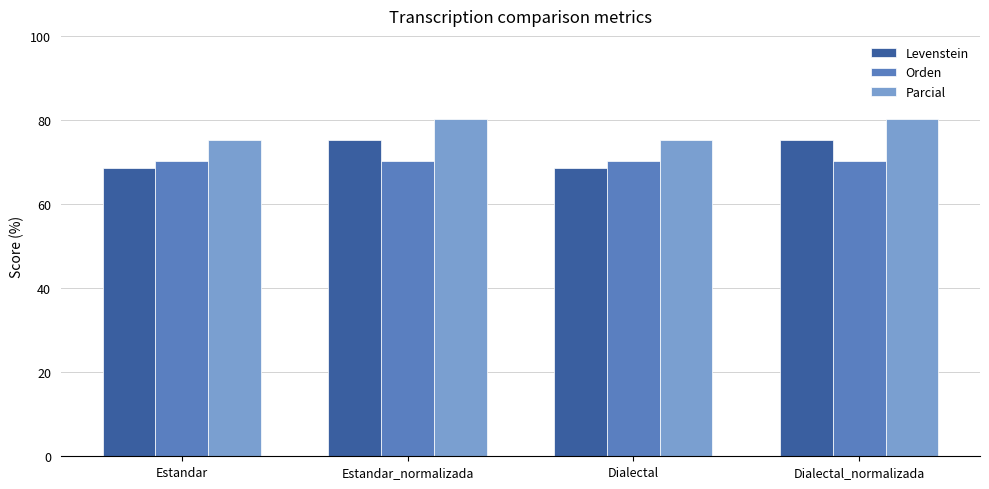

At how many categories does at least one series exceed 79?

2